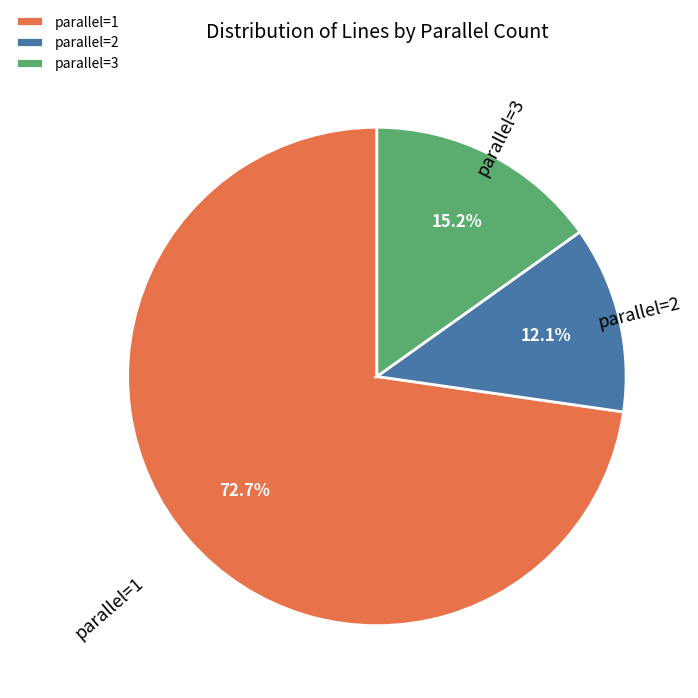

Which has a higher value, parallel=1 or parallel=3?

parallel=1